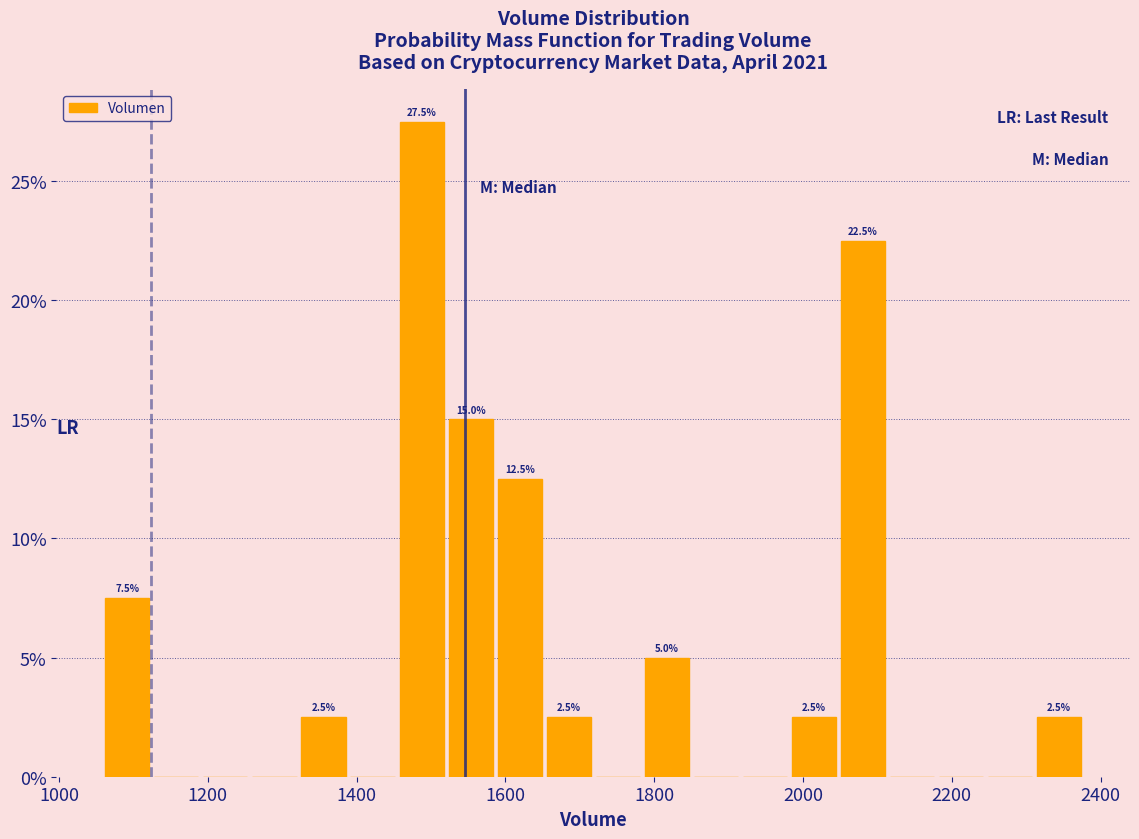

Read against the x-axis, roughly where is the centre of the tallest bar?

1480